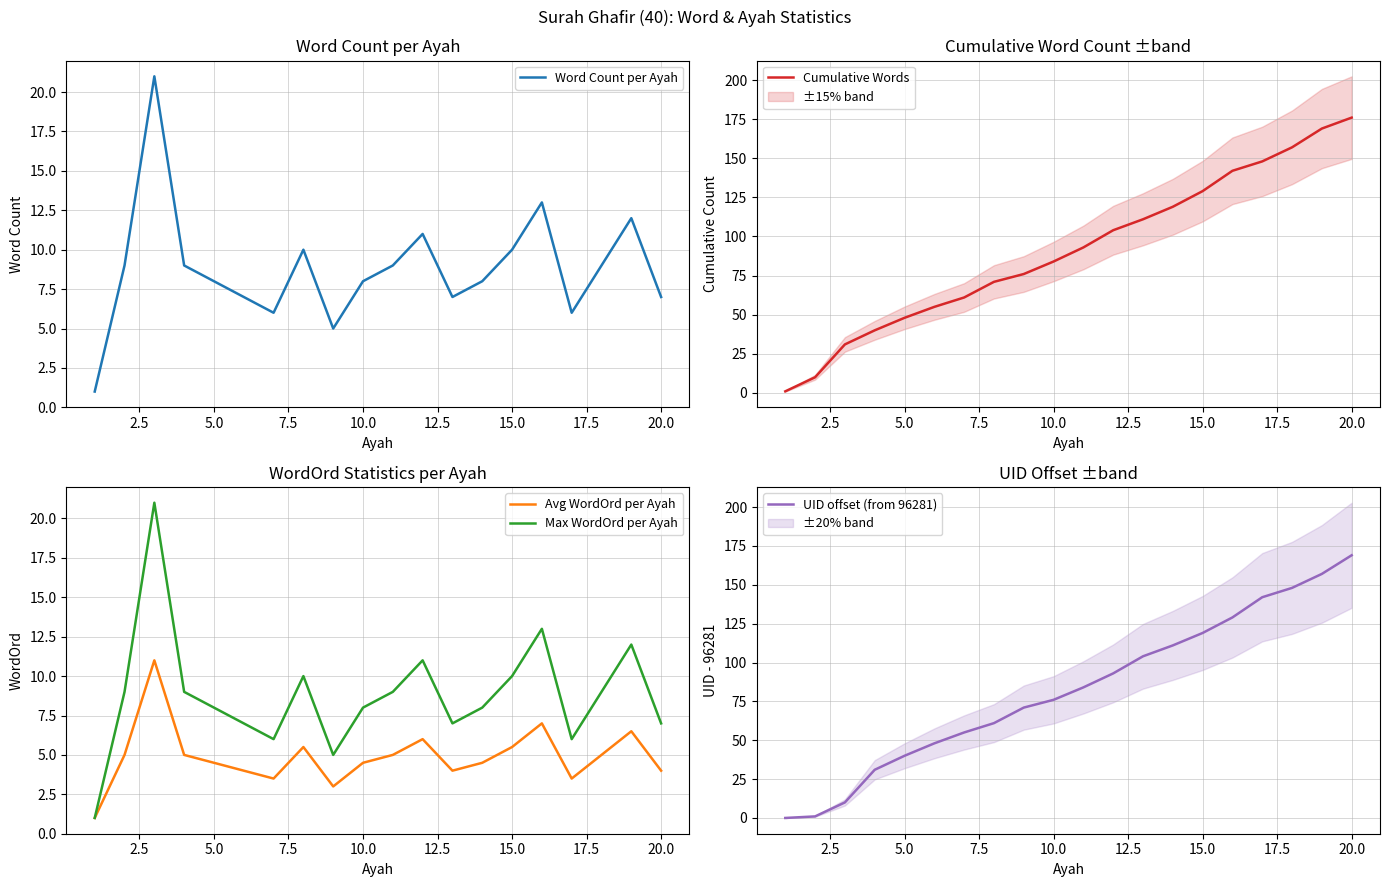

What is the maximum value for Avg WordOrd per Ayah?

11.0